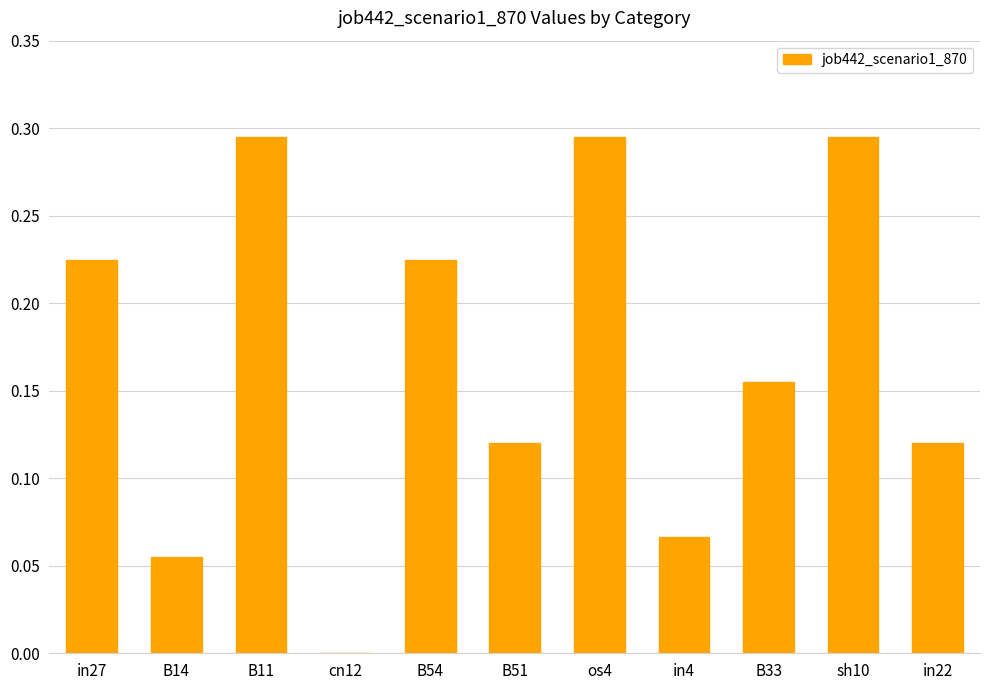

How many series are shown in this chart?

1